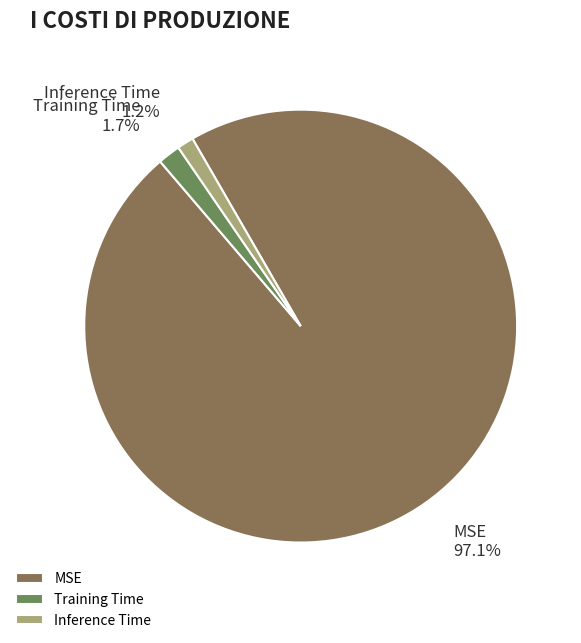

Which category has the biggest portion of the pie?

MSE